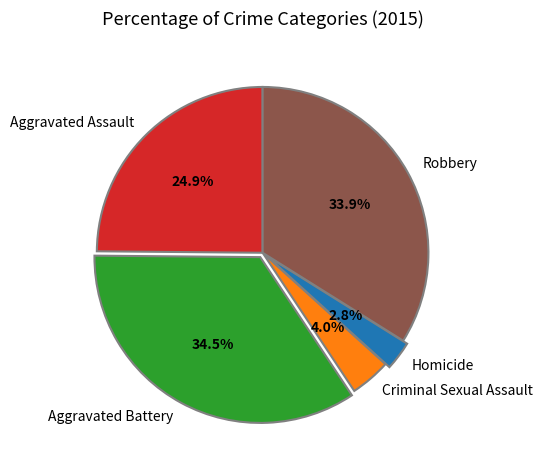

What percentage is the Criminal Sexual Assault slice, to the nearest percent?

4%